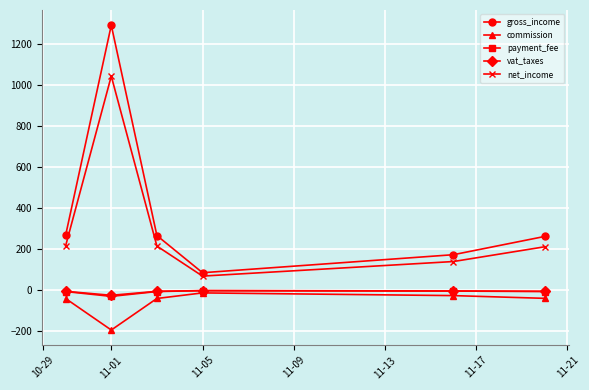

Which series has the widest spread of values?

gross_income